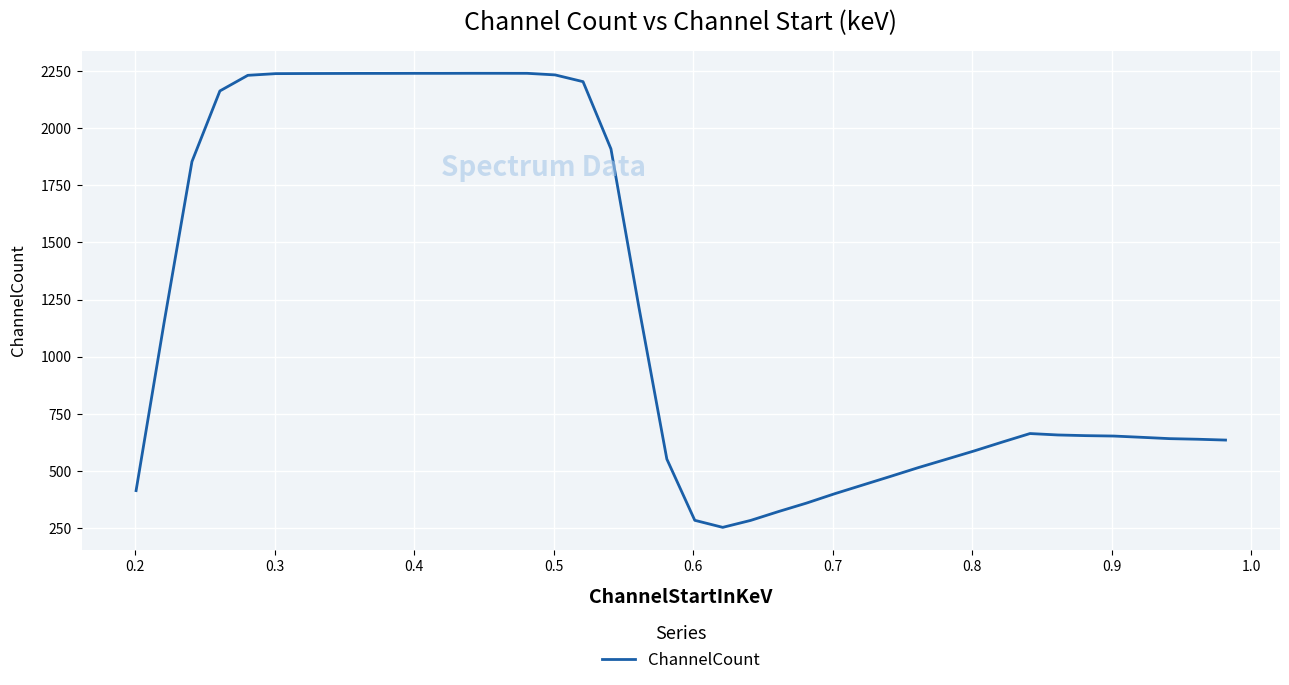

What is the smallest value displayed?

253.6